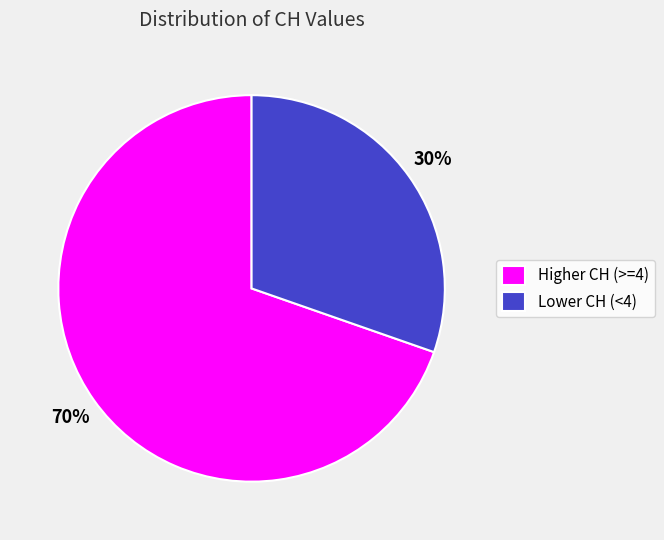

To the nearest percent, what is the combined percentage of Higher CH (>=4) and Lower CH (<4)?

100%